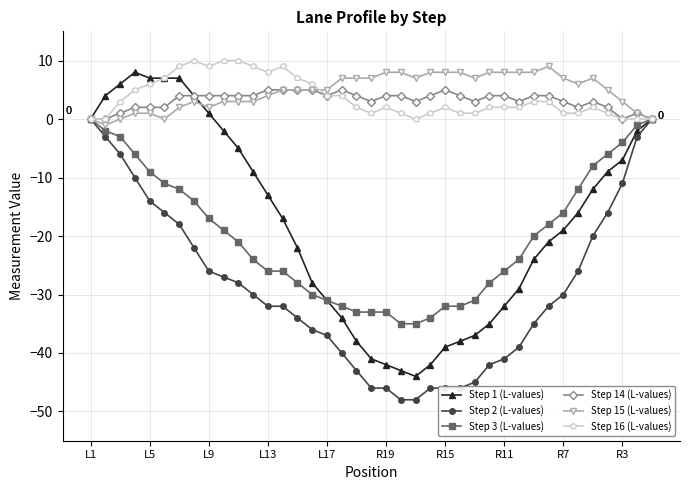

How many data points in Step 2 (L-values) are above -32?

19